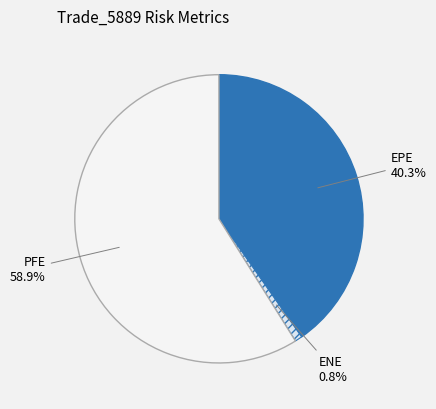

Approximately how many times larger is the value at PFE compared to EPE?

1.5